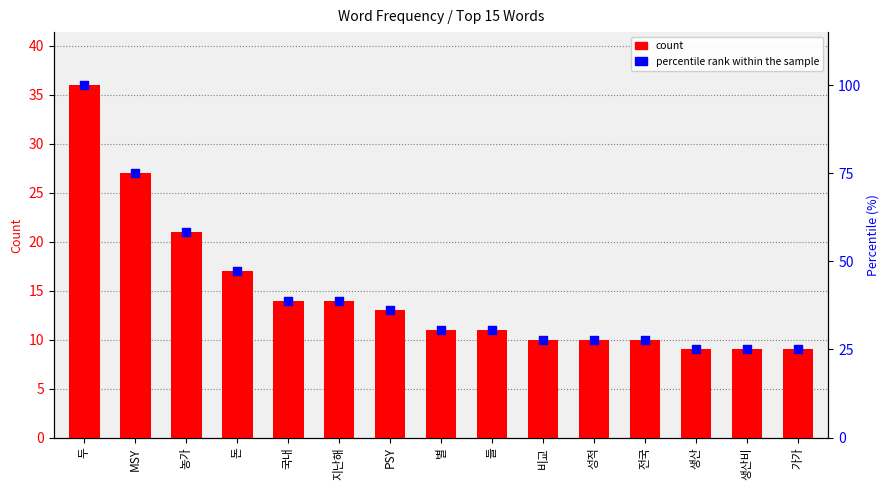

What are all the series names shown in the legend?

count, percentile rank within the sample